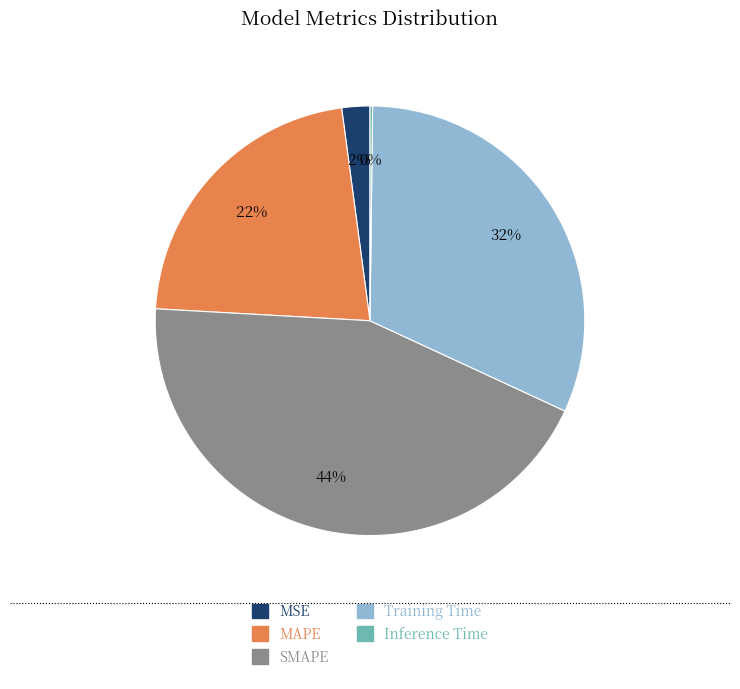

To the nearest percent, what is the average slice percentage?

20%